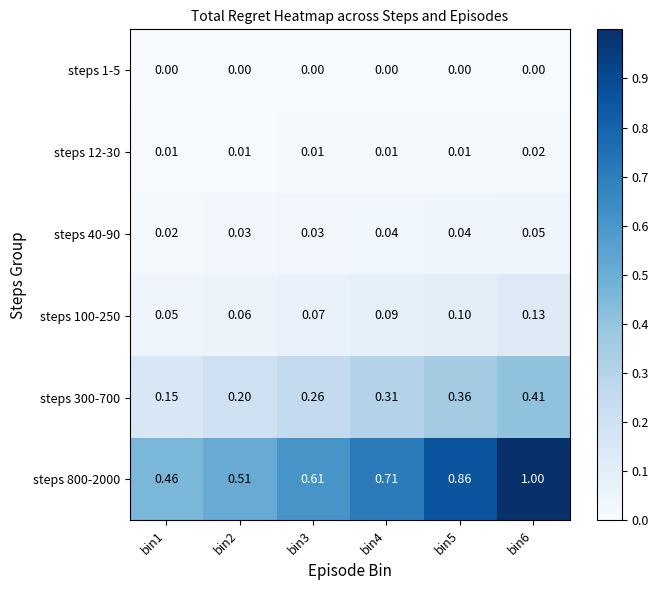

At how many categories does at least one series exceed 0?

6